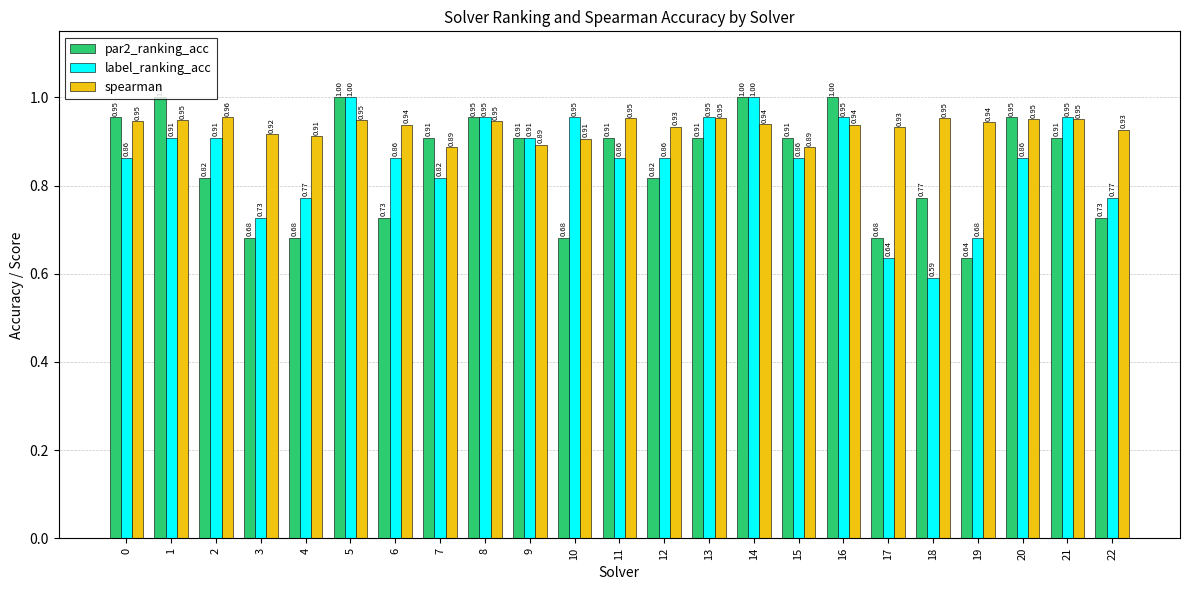

Which series has the largest range (max minus min)?

label_ranking_acc